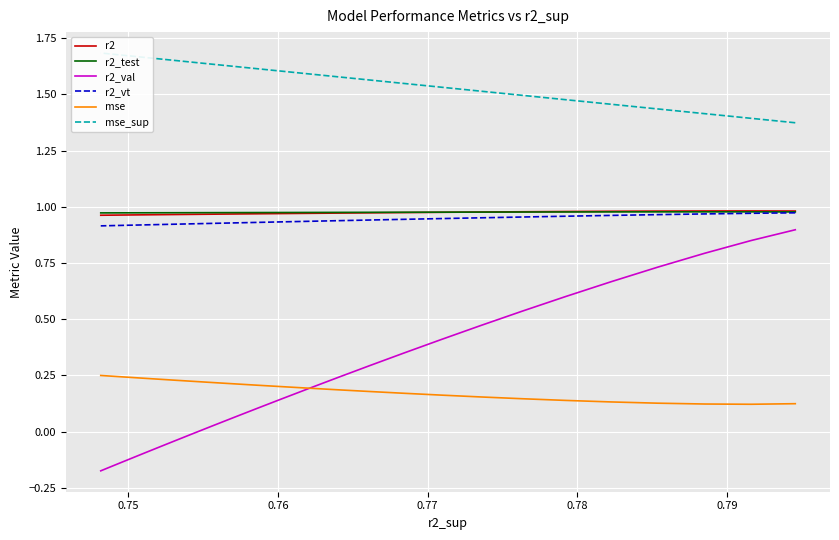

Rank the series by their maximum value, from highest to lowest.

mse_sup, r2, r2_test, r2_vt, r2_val, mse